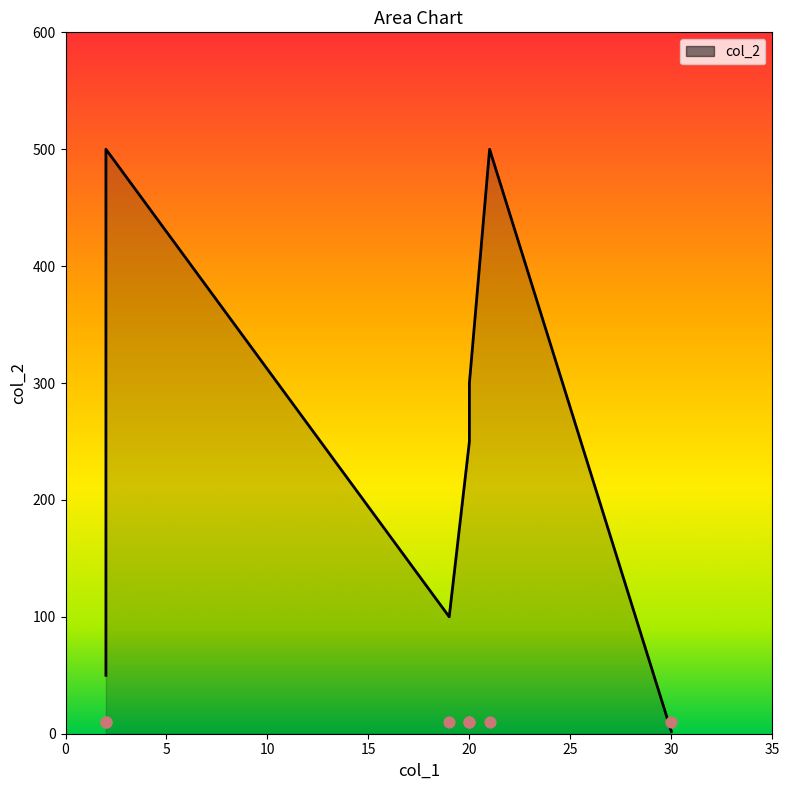

What is the change in value from 2 to 19?

+50